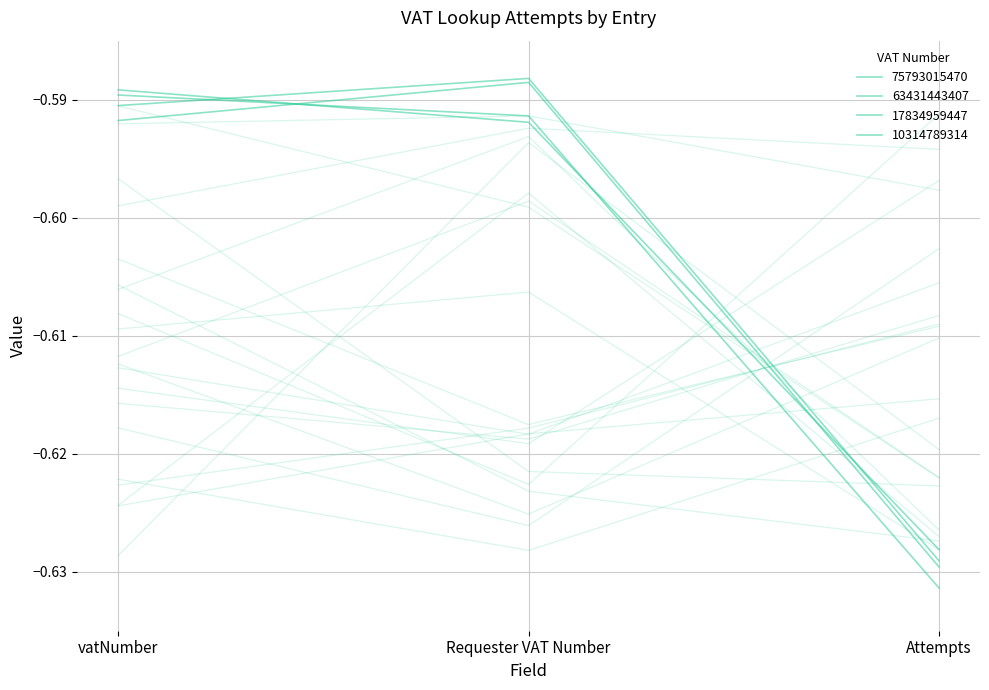

Is it true that 17834959447 equals -0.3 at Requester VAT Number?

False